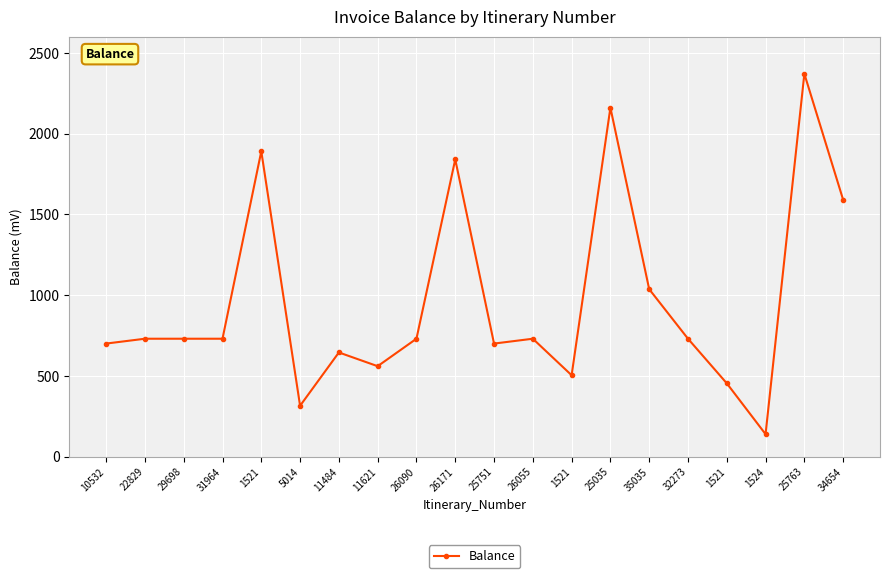

Rank the categories by value from lowest to highest.

1524, 5014, 1521, 1521, 11621, 11484, 10532, 25751, 22829, 29698, 31964, 26090, 26055, 32273, 35035, 34654, 26171, 1521, 25035, 25763